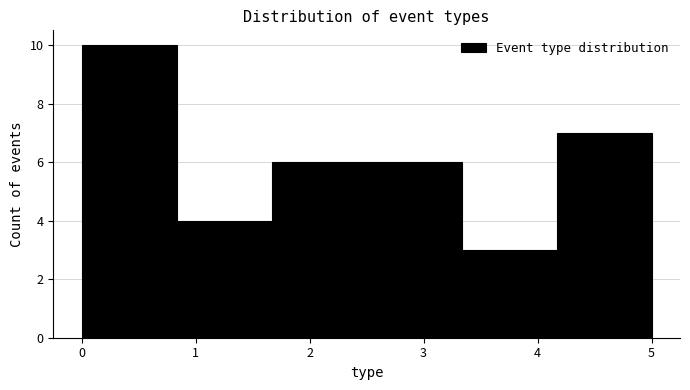

Reading left to right, transcribe this chart: for each bar, give the range it covers on the x-axis and its height. Neither the bar edges nor the heights are printed on the chart, so give them approximately, as read against the axes.

0.0 to 0.8: 10
0.8 to 1.7: 4
1.7 to 2.5: 6
2.5 to 3.3: 6
3.3 to 4.2: 3
4.2 to 5.0: 7